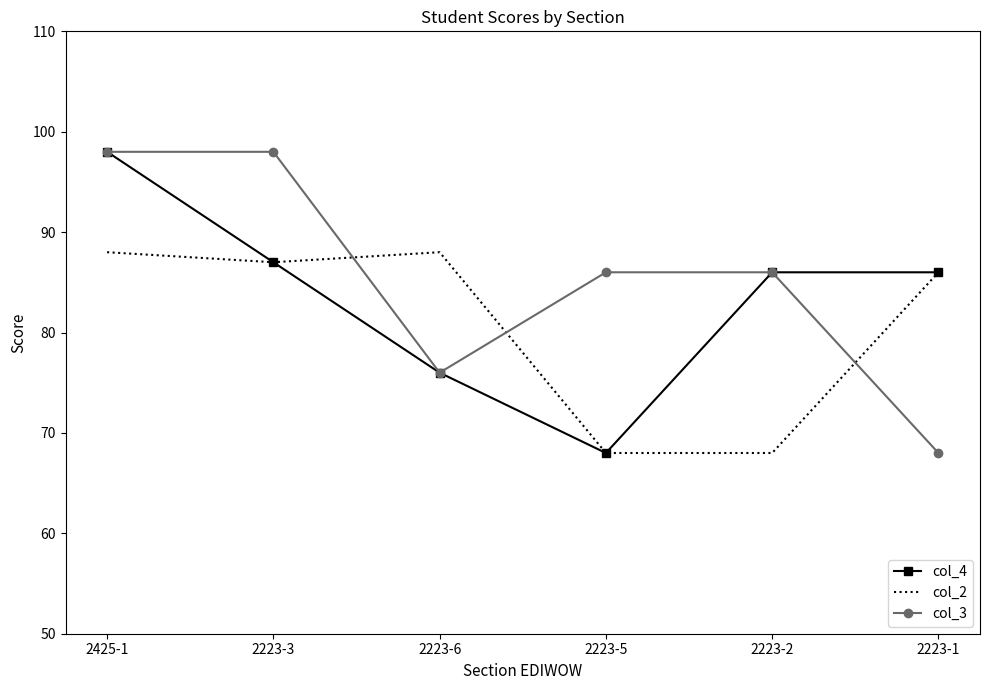

What is the approximate value of col_4 at 2223-3, to the nearest 5?

85